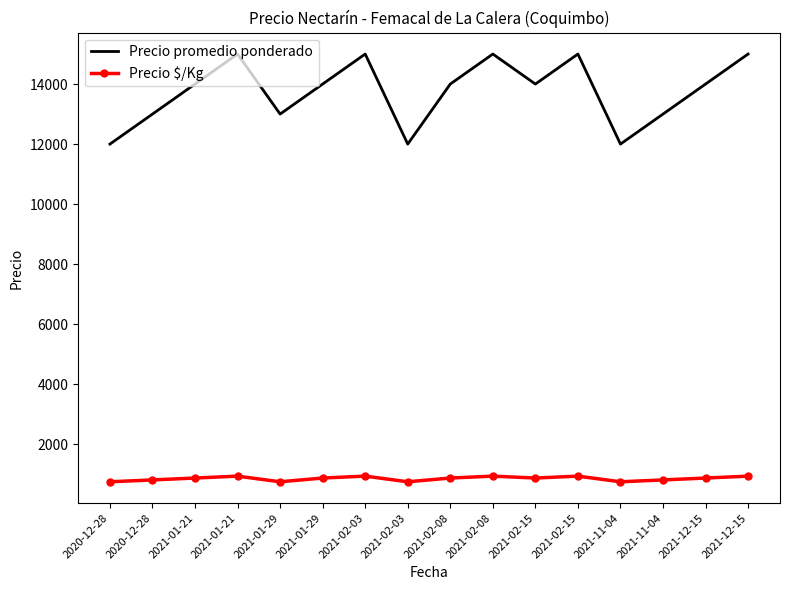

True or false: Precio promedio ponderado and Precio $/Kg cross at least once.

False